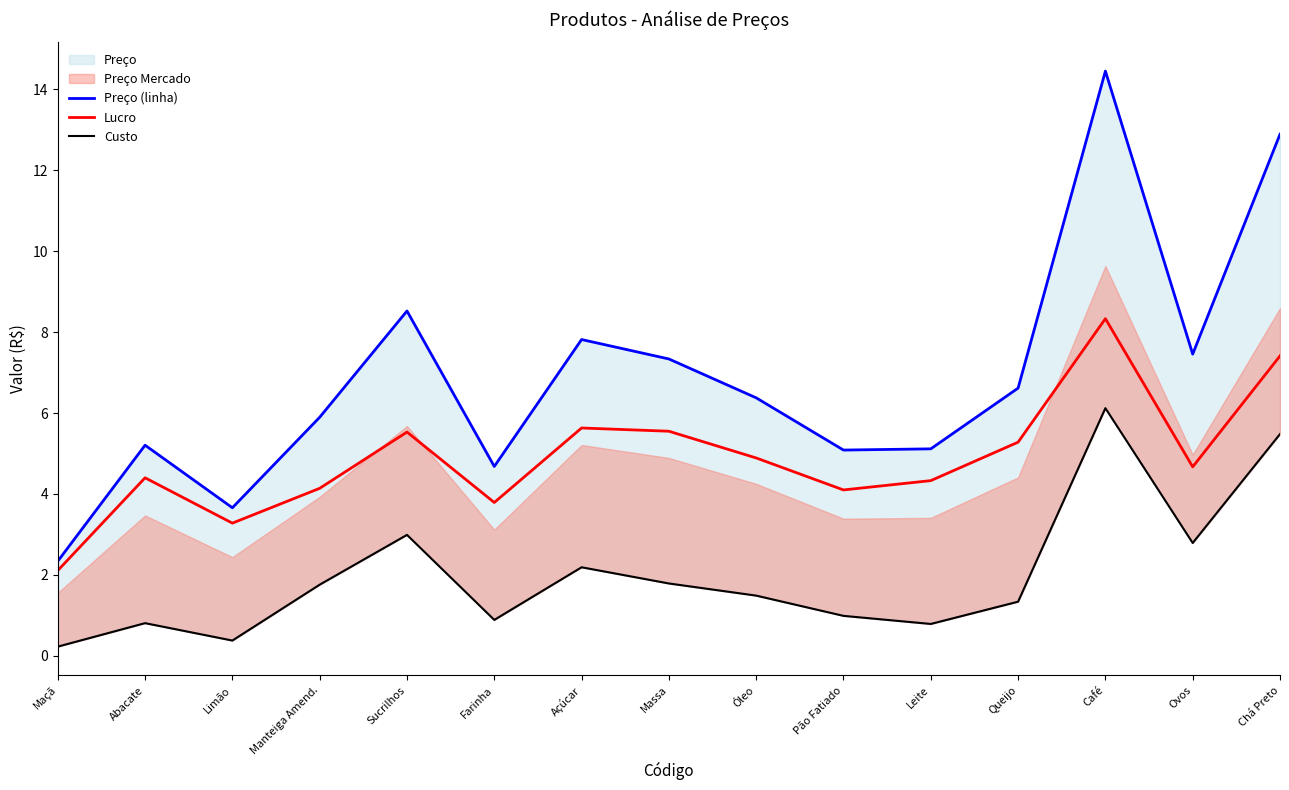

Where is the first local maximum for Preço (linha)?

Abacate